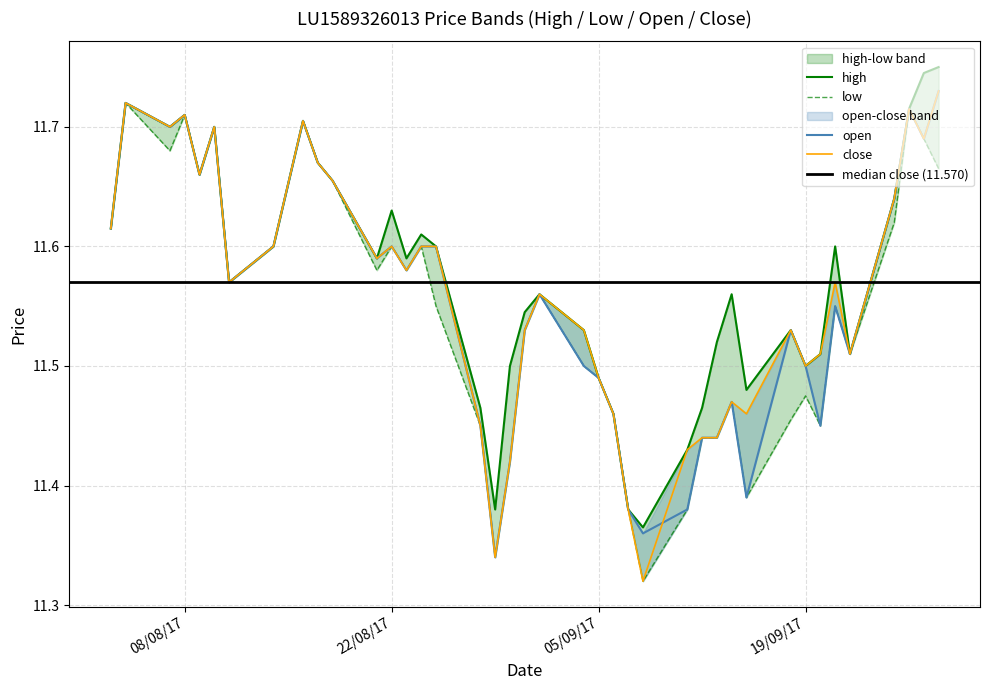

What is the value of the high point at the 18th from the left?

11.4